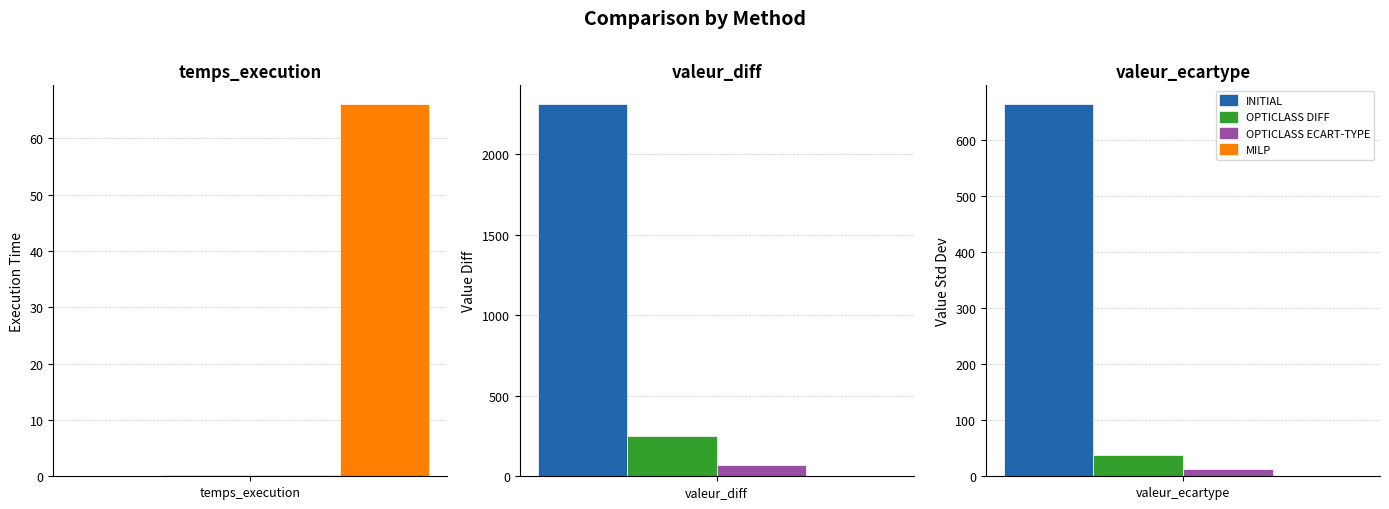

Is the value of OPTICLASS DIFF at valeur_diff greater than the value of OPTICLASS ECART-TYPE at valeur_diff?

Yes